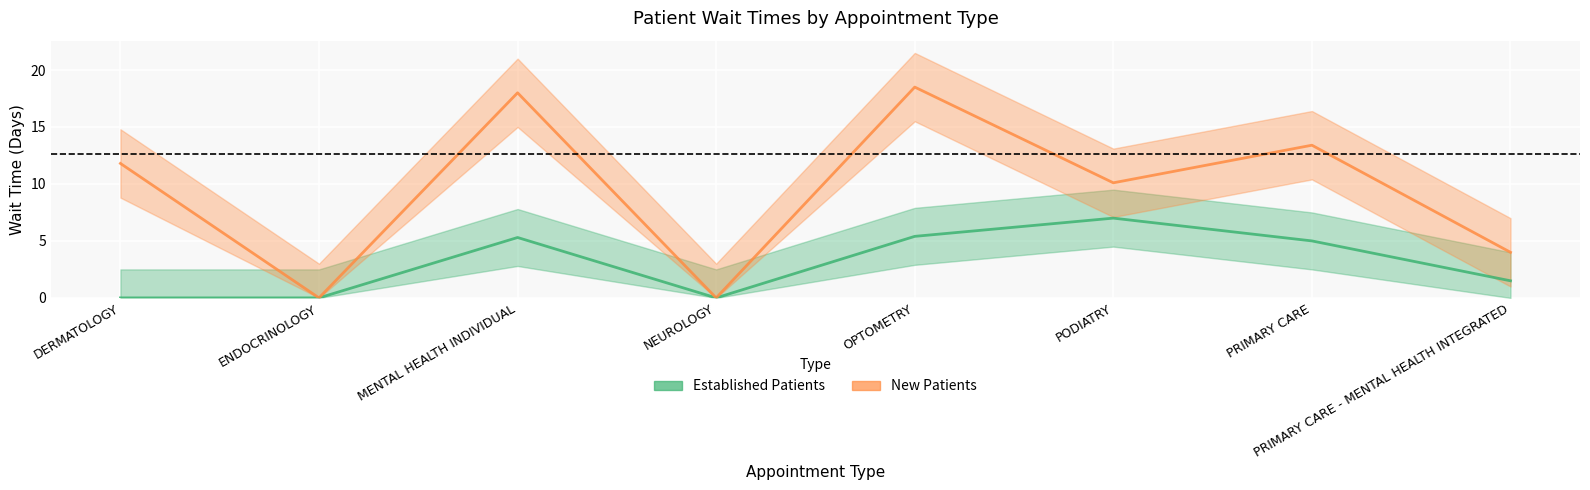

Is it true that Established Patients equals 8.0 at PRIMARY CARE?

False